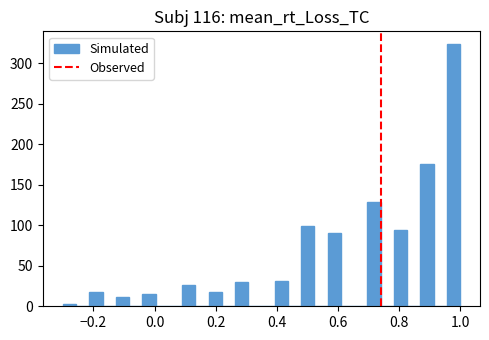

Around what value on the x-axis is the tallest bar? Give the approximate position of its centre, as read against the axis.

0.98